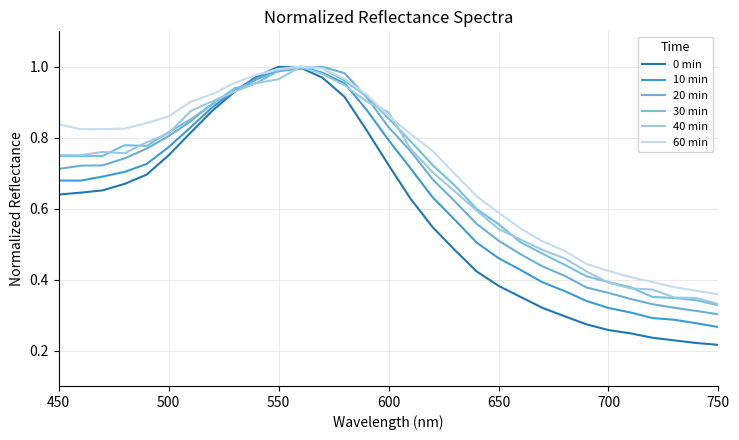

Which series has the largest total across all categories?

60 min